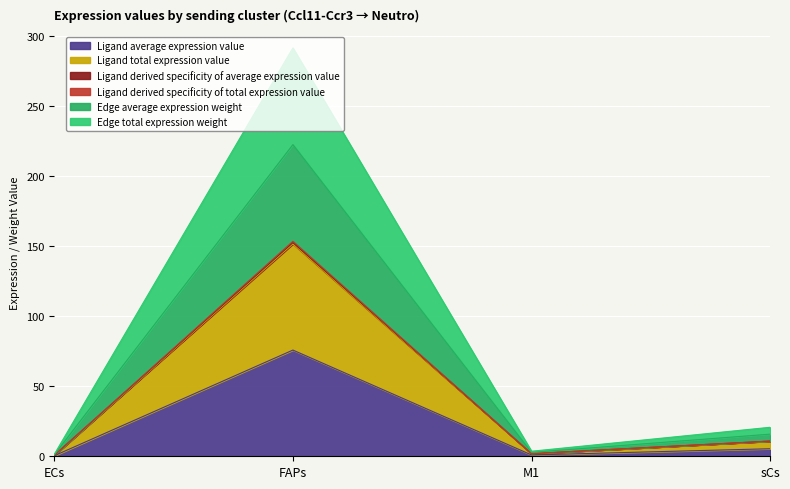

The Ligand derived specificity of total expression value series shows 0.7 at ECs. True or false?

True